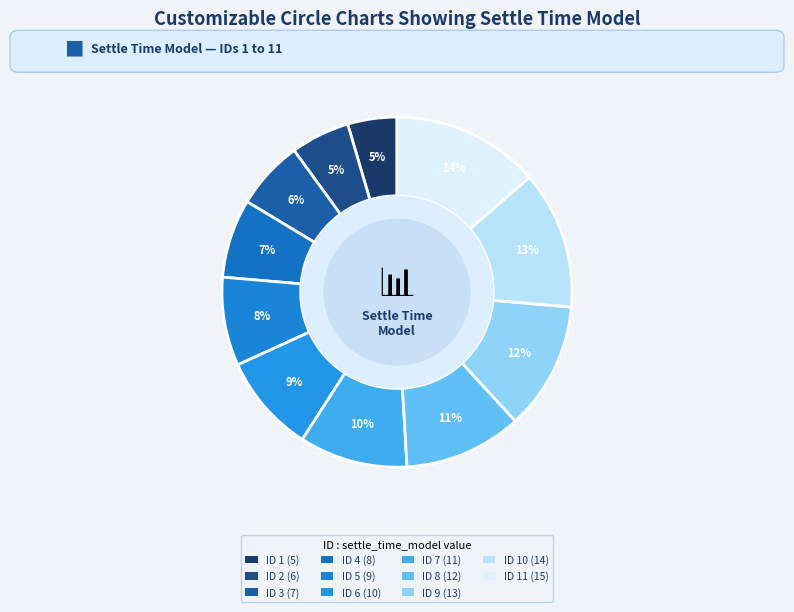

Is there any slice that represents more than half of the pie?

No